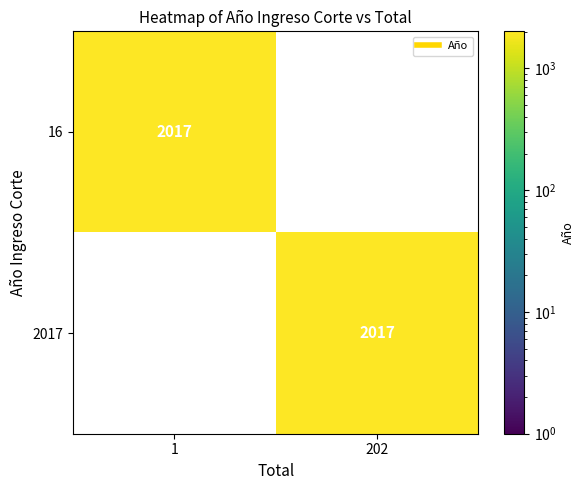

Is the value of 2017 at 202 greater than the value of 16 at 202?

Yes